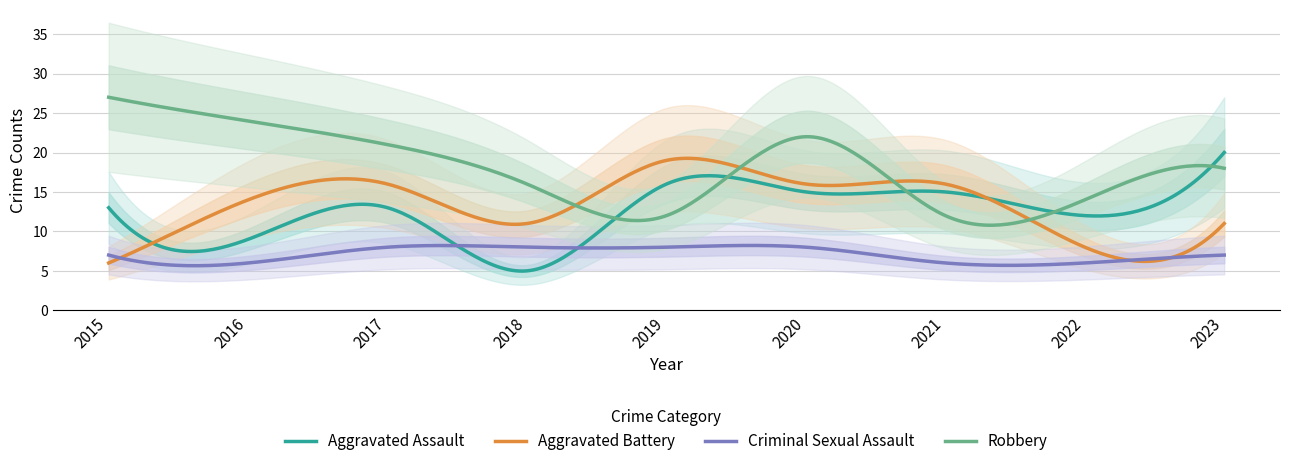

How many categories are shown in the chart?

9